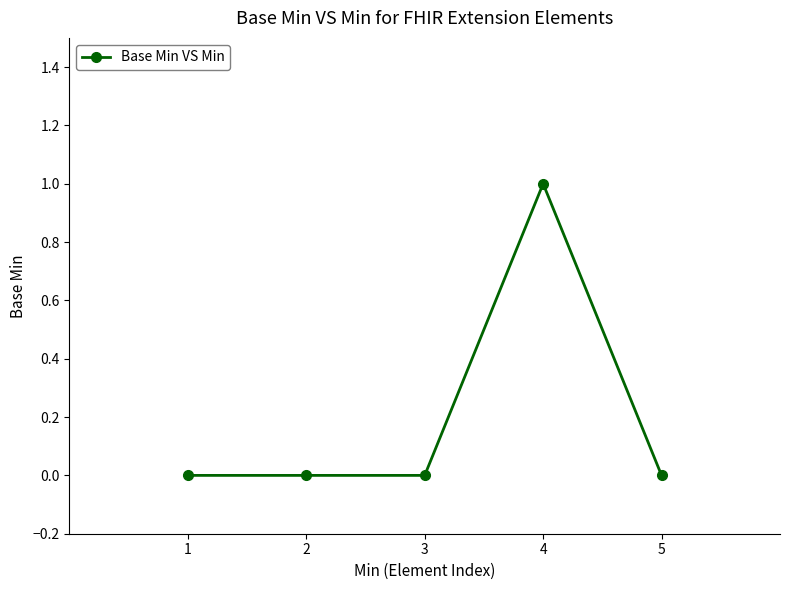

At which category does the chart reach its peak across all series?

4